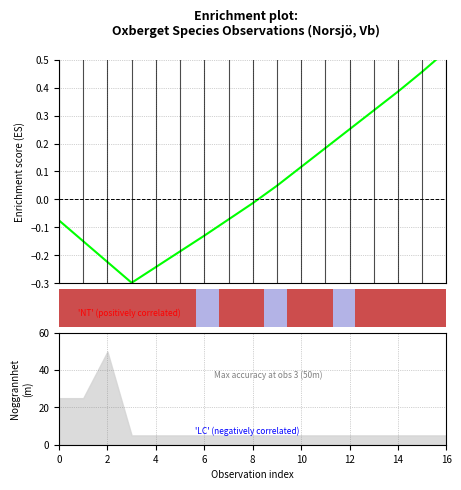

Count the number of values greater than 0.

8